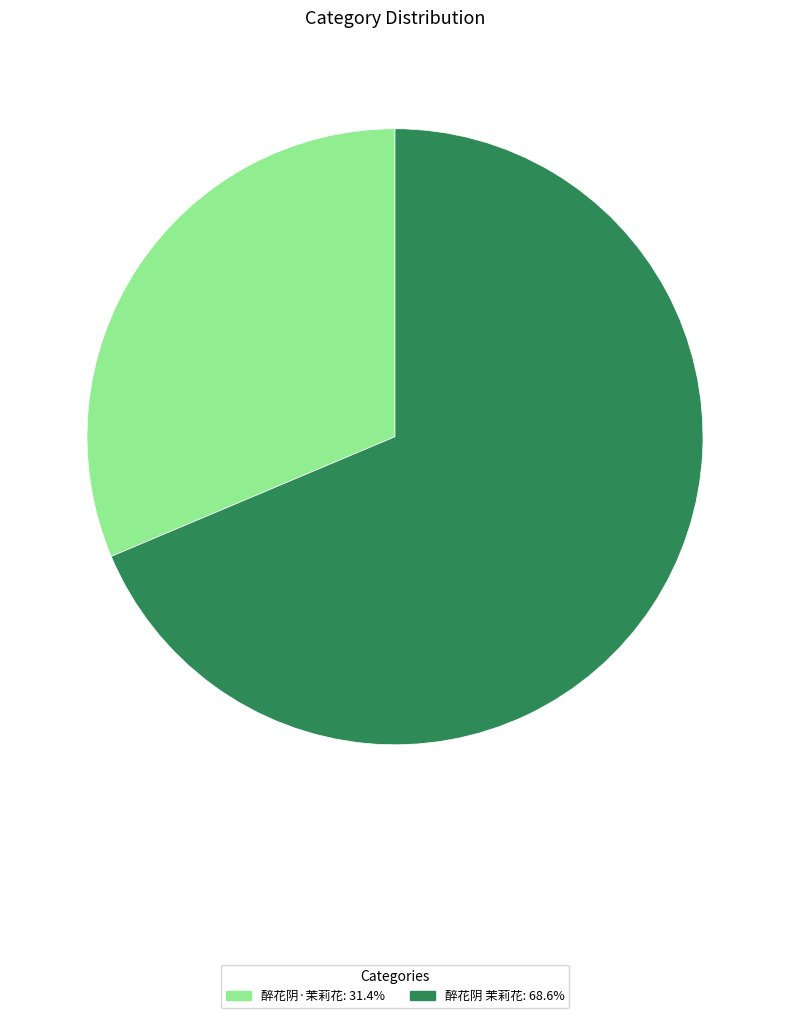

Rank the categories by value from highest to lowest.

醉花阴 茉莉花, 醉花阴·茉莉花